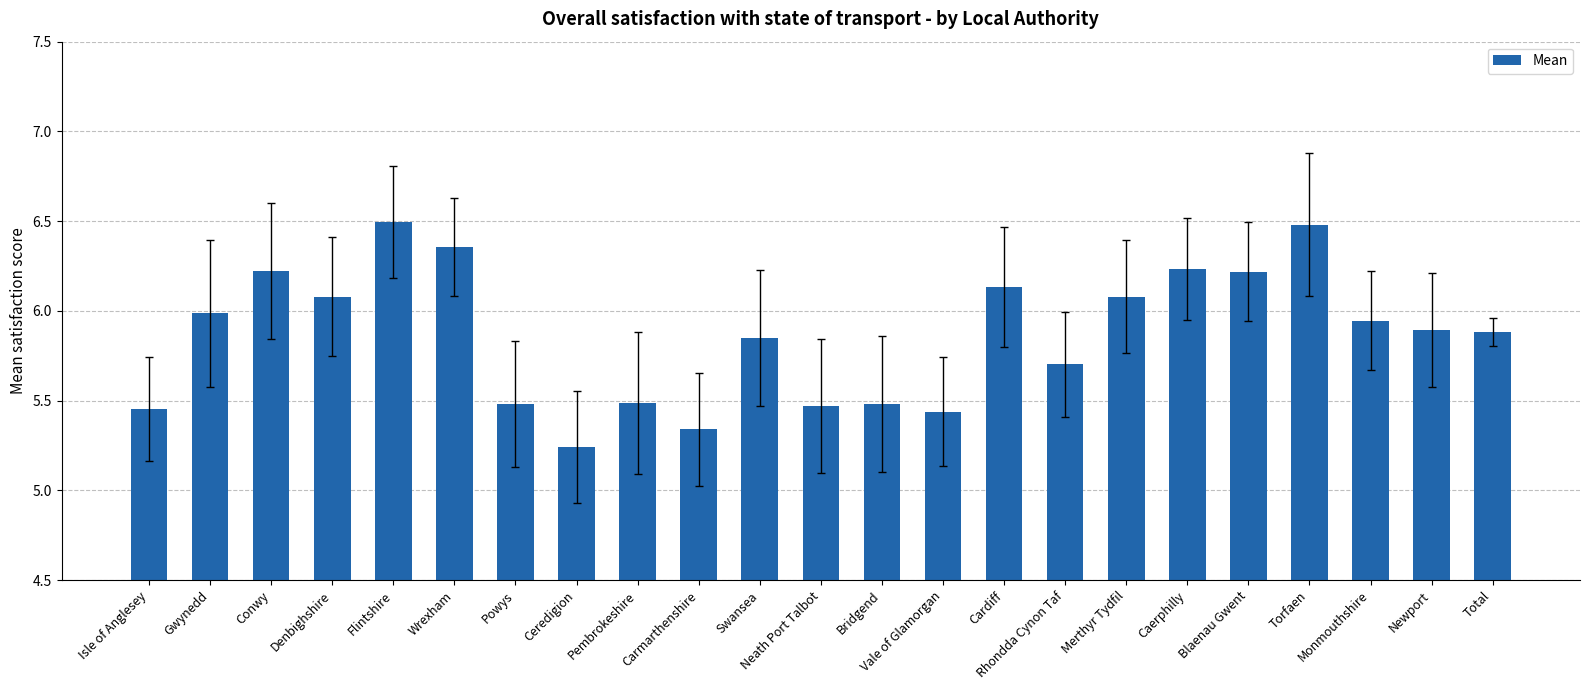

What is the sum of all values?

135.0